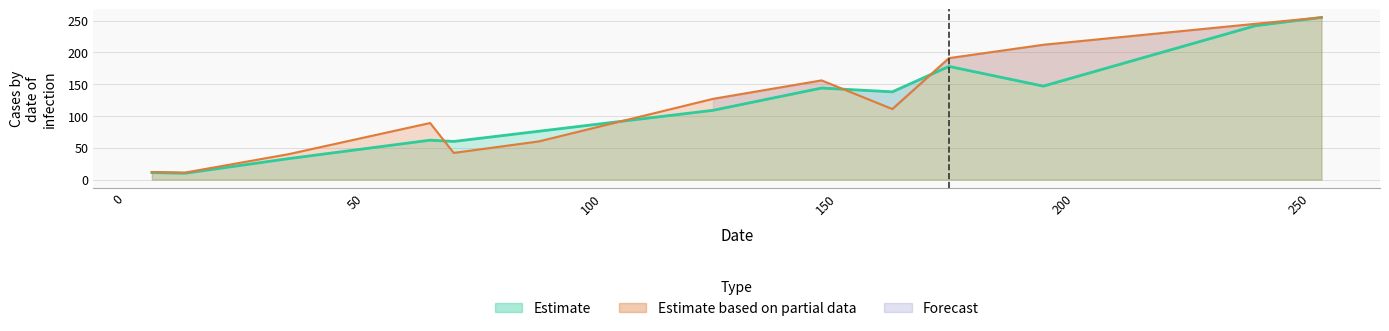

How many lines are shown in the chart?

2